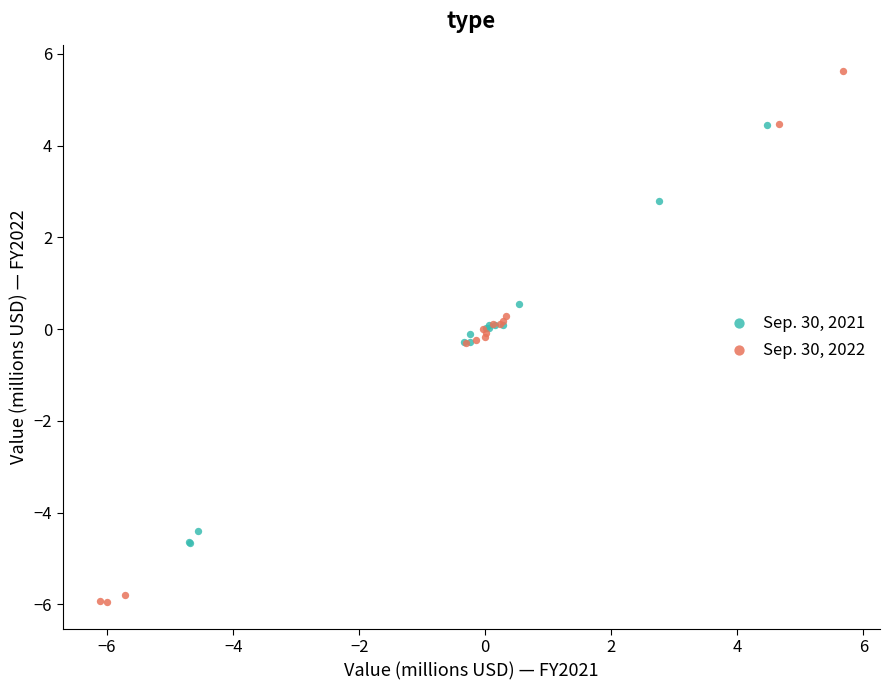

What are all the series names shown in the legend?

Sep. 30, 2021, Sep. 30, 2022